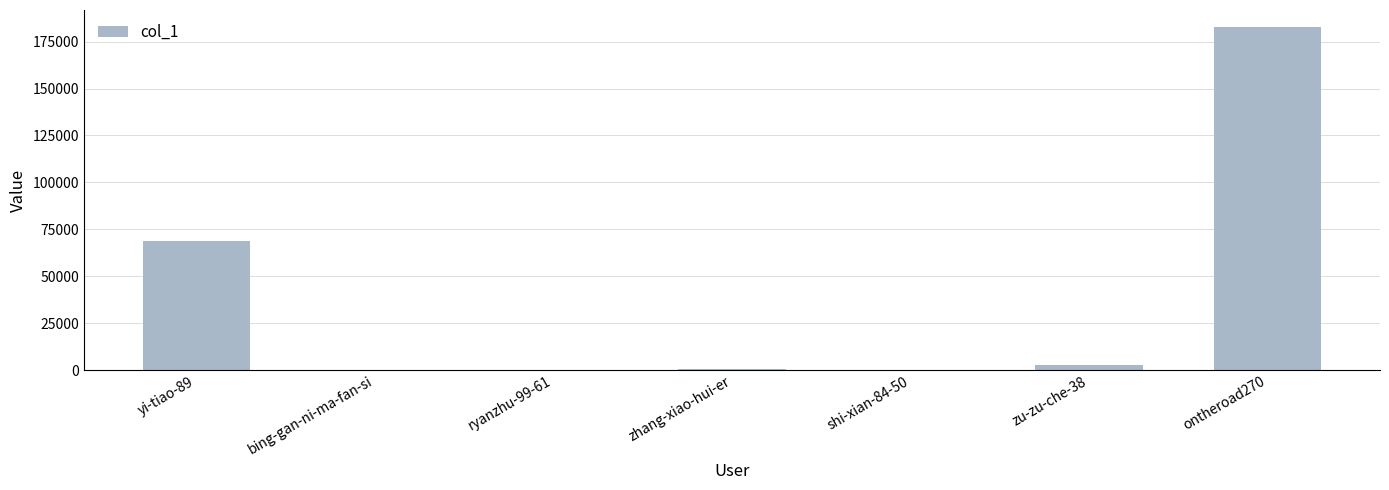

Which label corresponds to the largest value in the chart?

ontheroad270